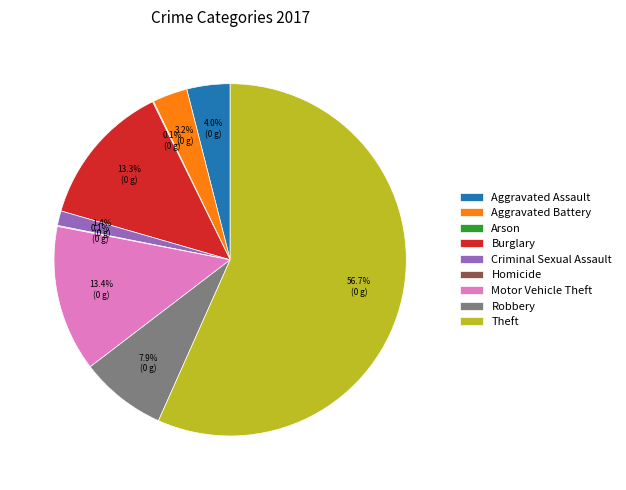

To the nearest percent, what is the difference between the Robbery and Theft slice percentages?

49%